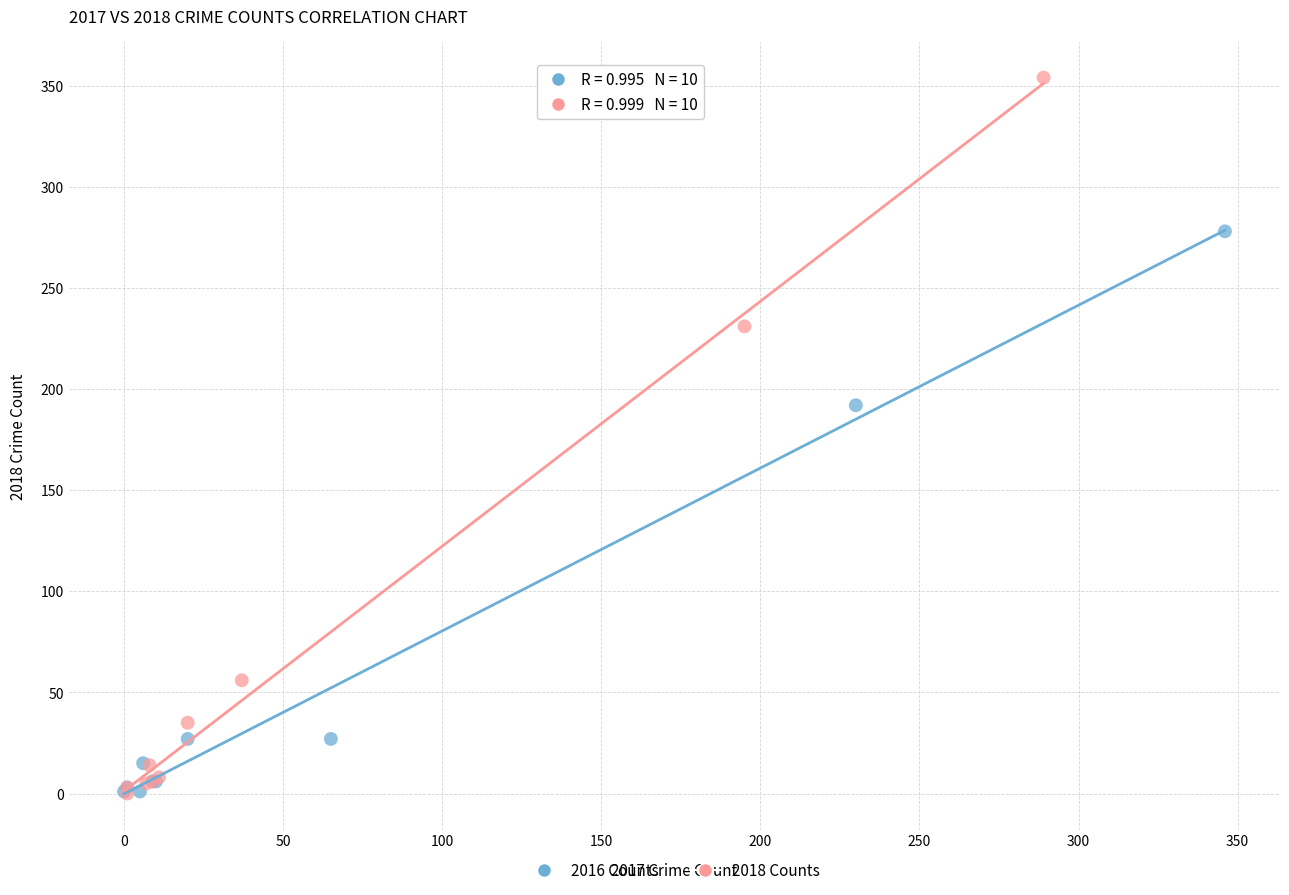

Which series has the largest Y range (max minus min)?

2018 Counts